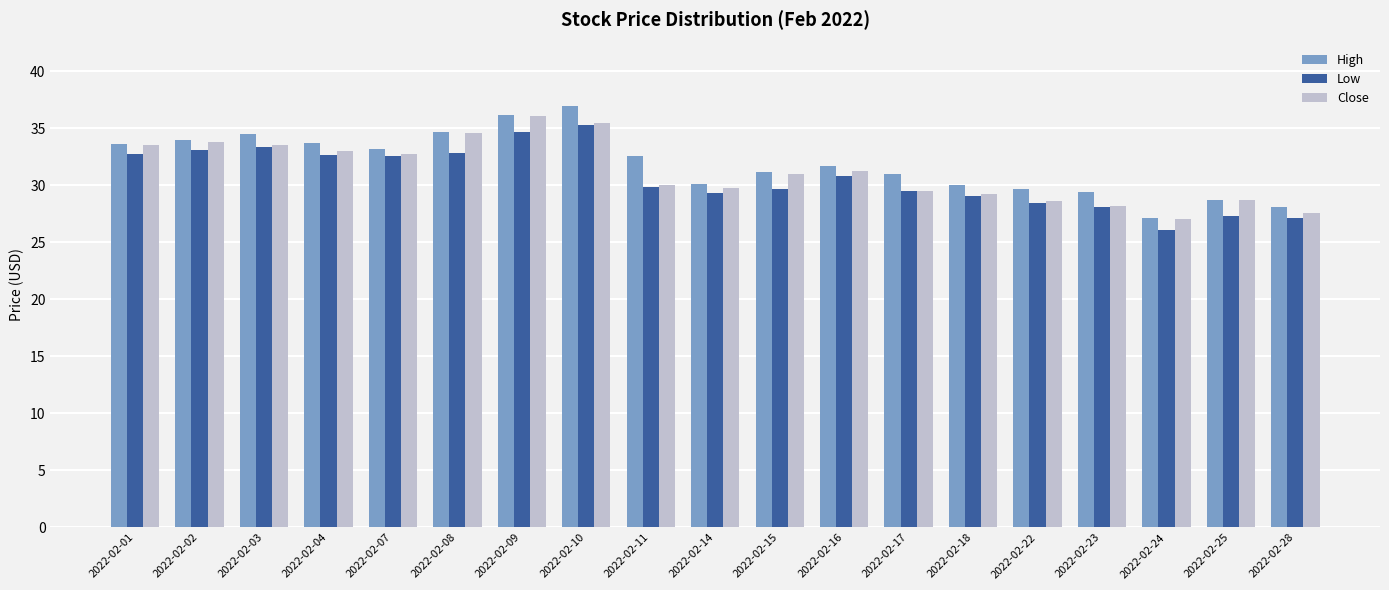

Count the number of categories in the chart.

19